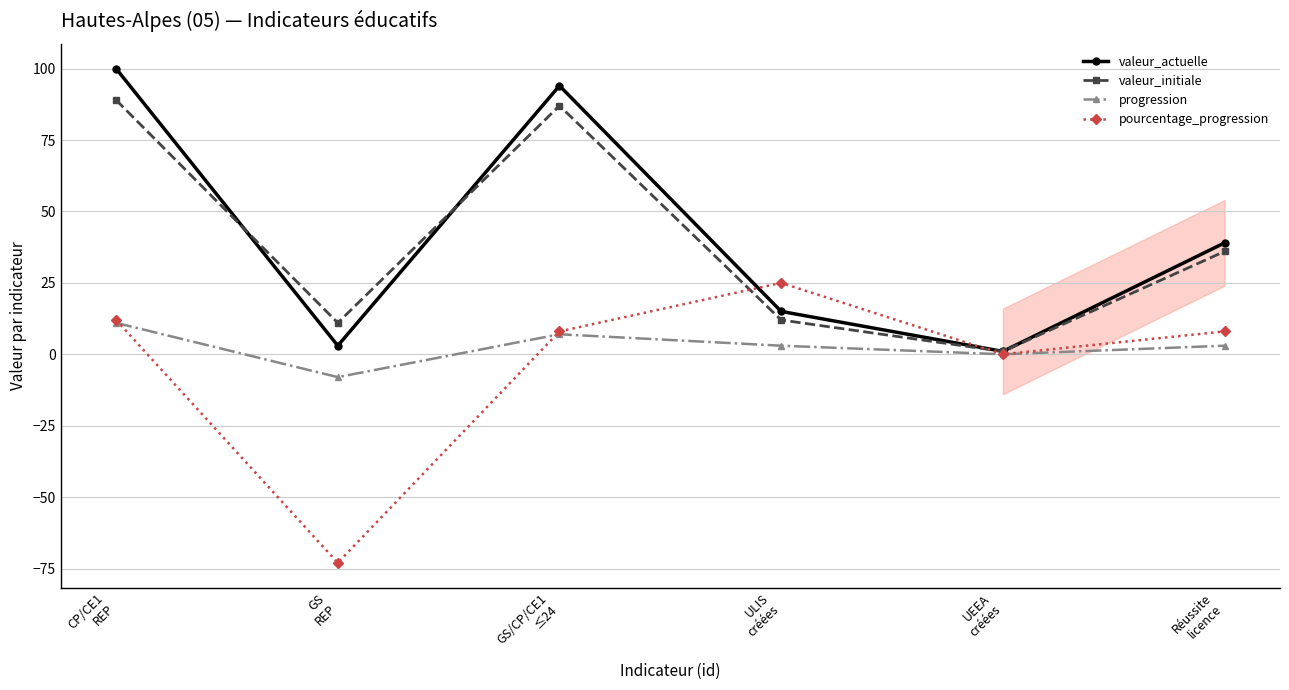

How many interior local valleys does the valeur_actuelle series have?

2